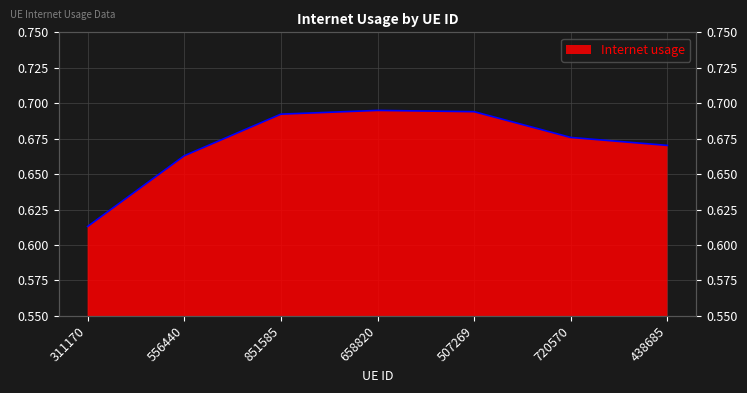

List the labels in order of value, largest first.

658820, 507269, 851585, 720570, 438685, 556440, 311170